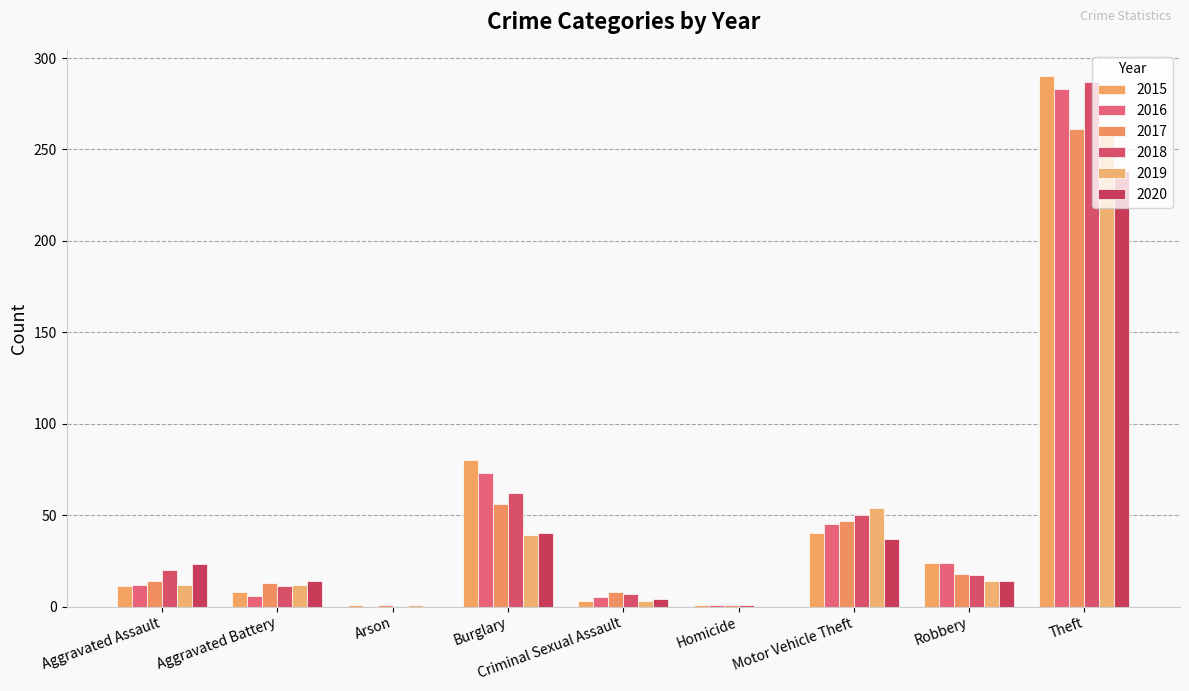

Count the number of data series in this chart.

6